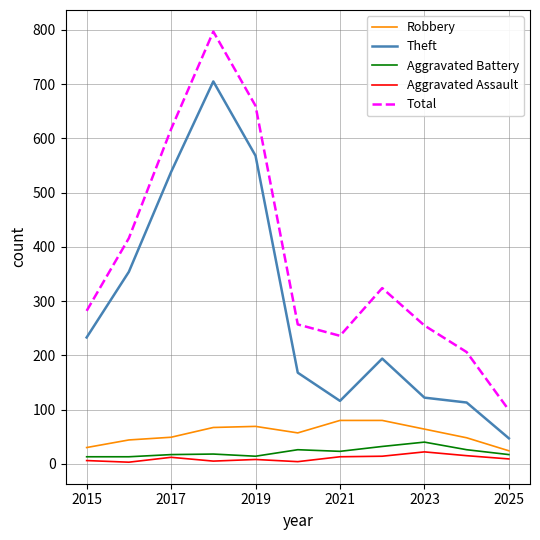

Which series has the largest total across all categories?

Total